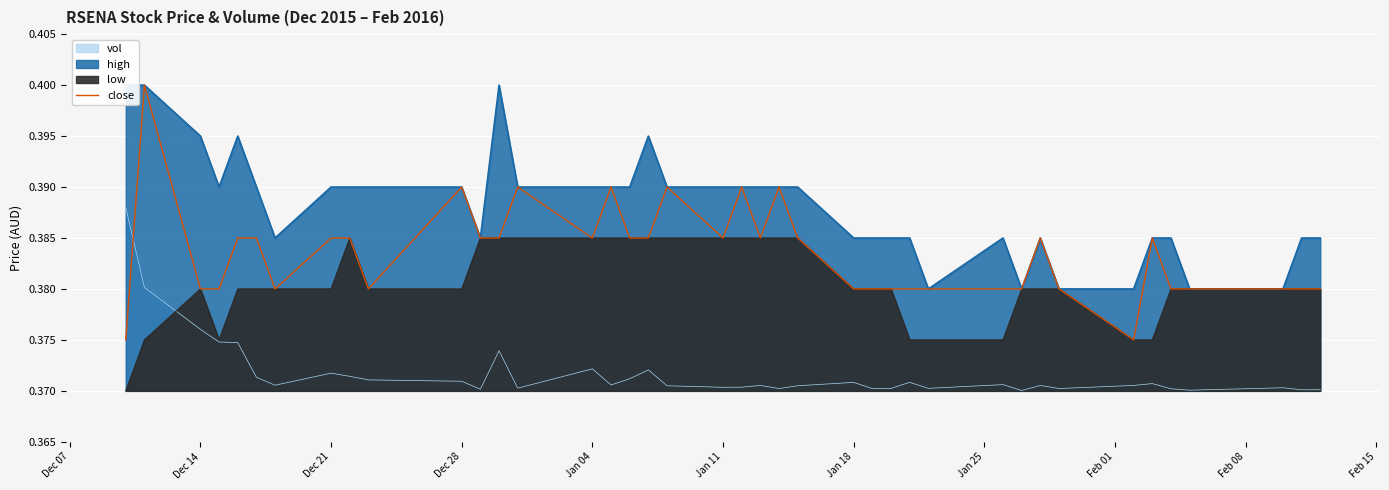

What is the average value?

0.4